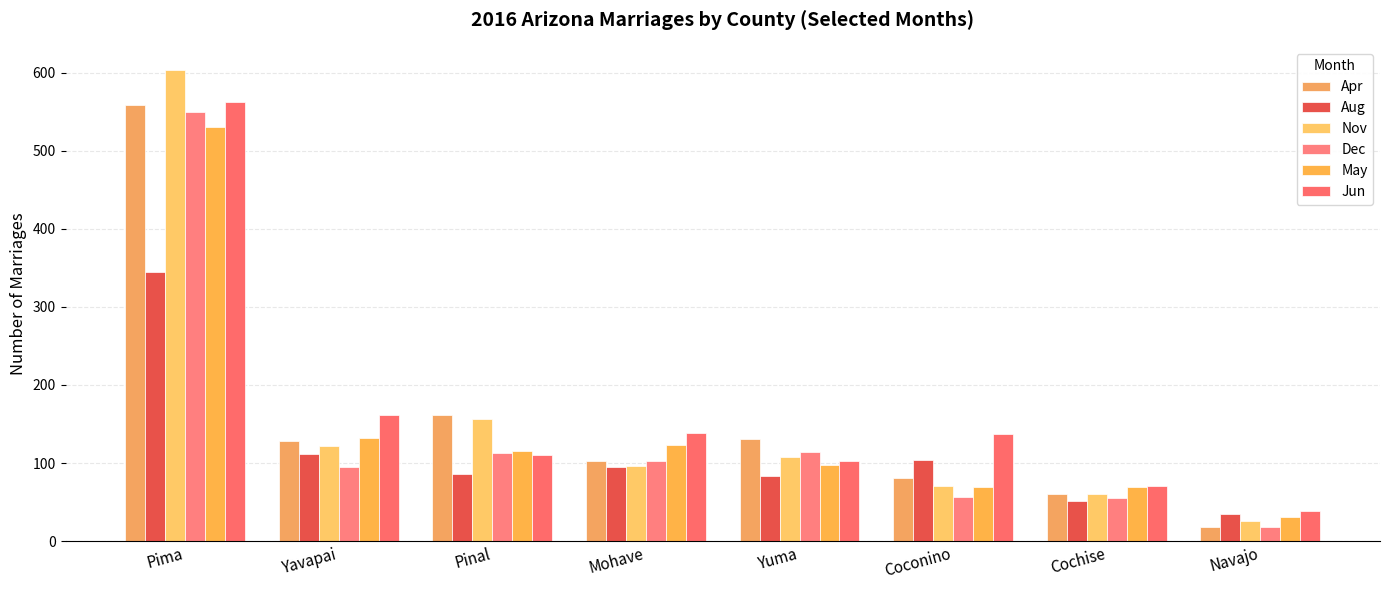

How many values in the Dec series are below 103?

4